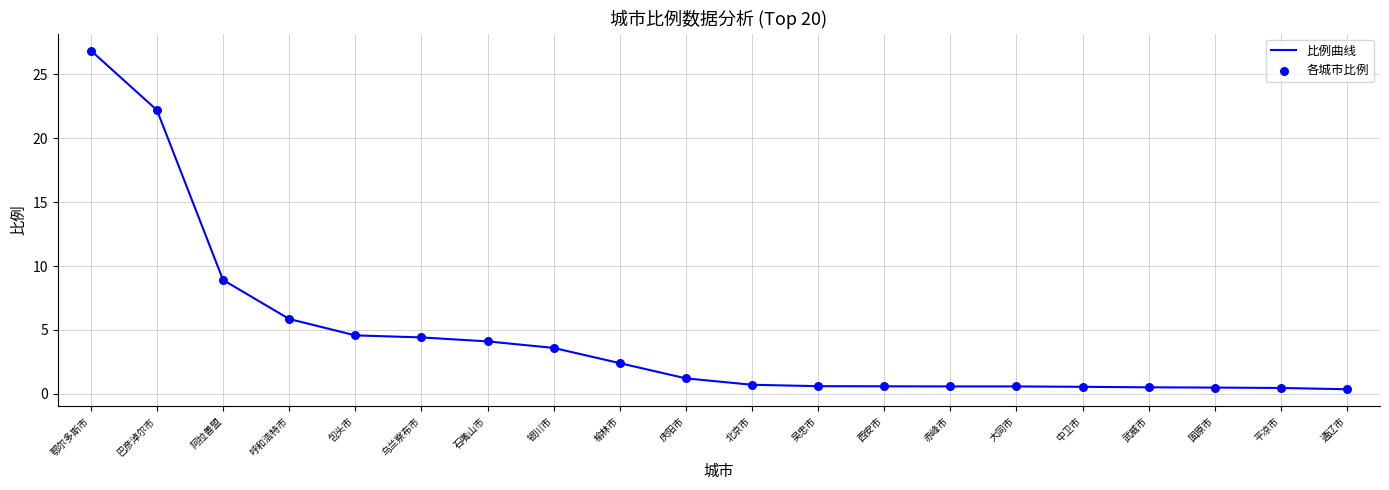

Is it true that the value at 榆林市 is 3.7?

False